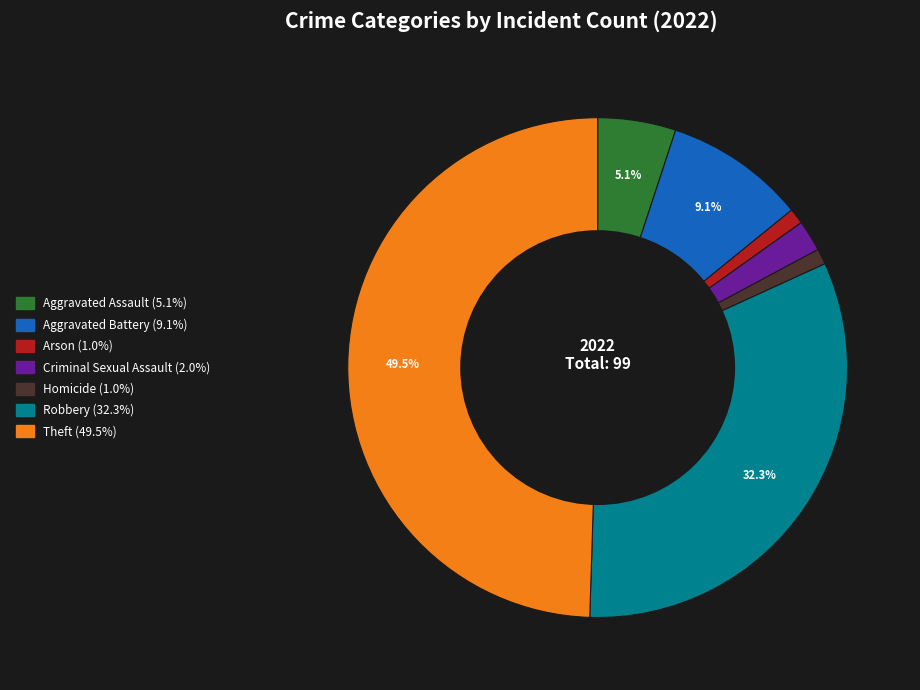

How much of the chart is everything except Aggravated Battery?

90.9%